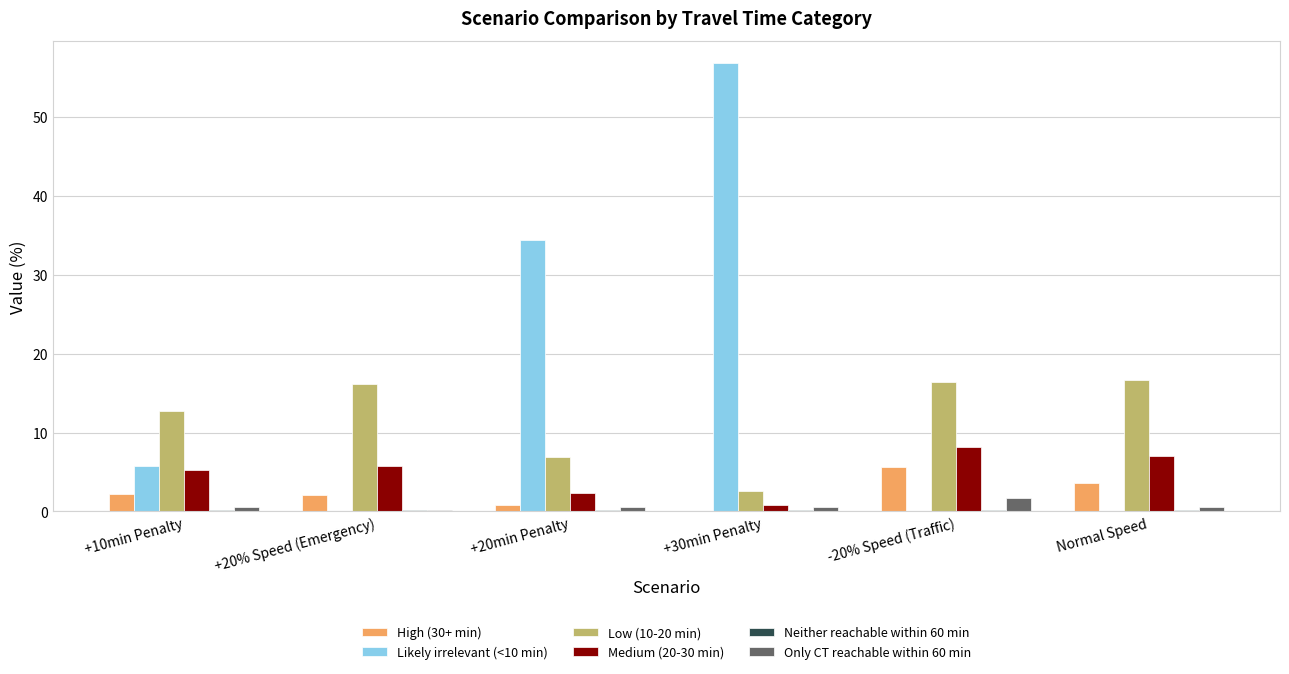

Is it true that Medium (20-30 min) equals 5.8 at +20% Speed (Emergency)?

True